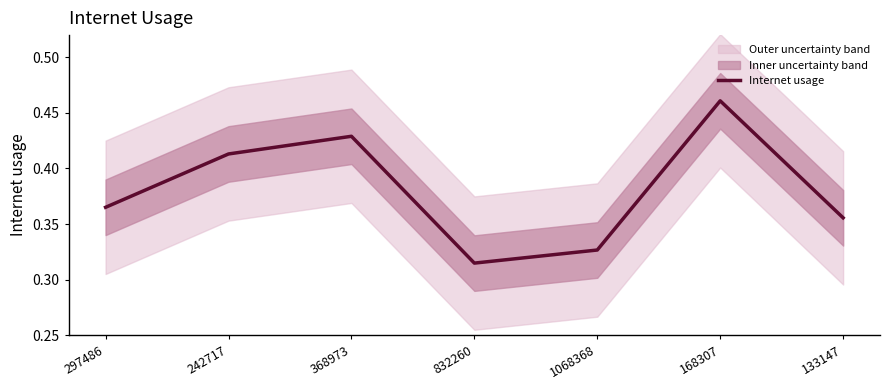

How many interior local peaks (higher than both neighbors) does the data have?

2